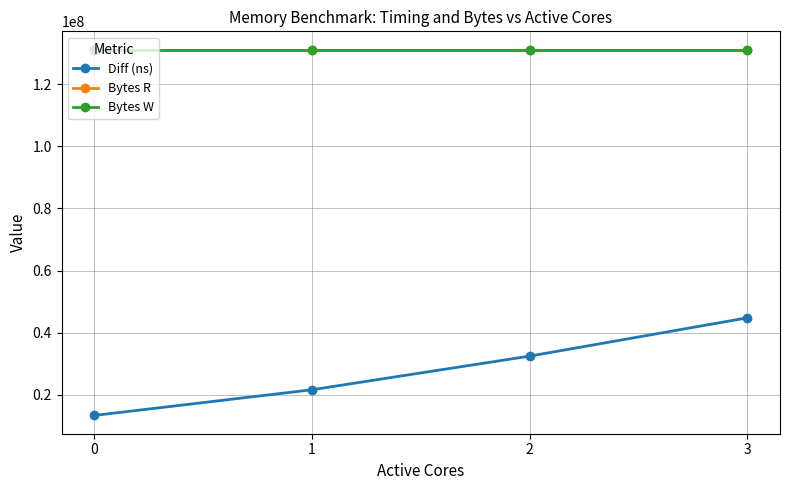

Does the chart have visible grid lines?

Yes